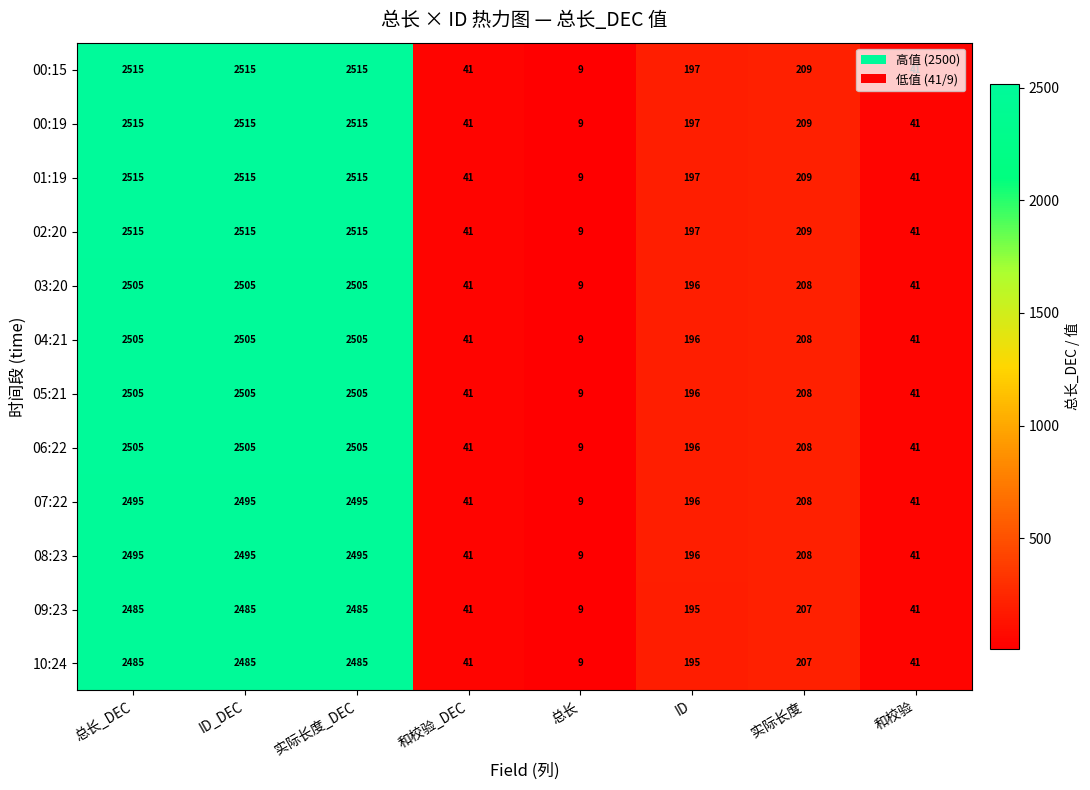

What is the total value across all series at ID?

2354